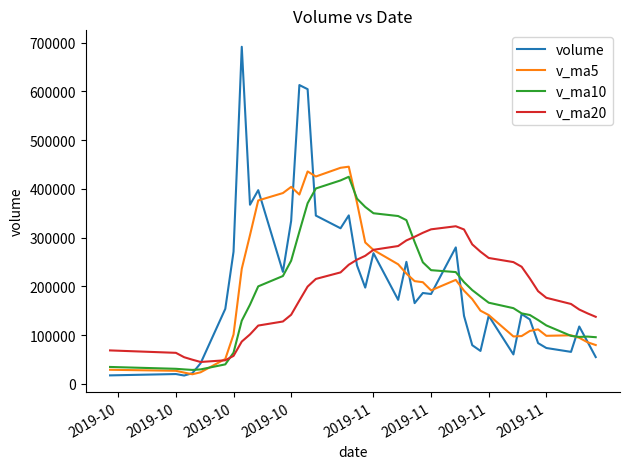

What is the minimum value for v_ma10?

28830.6